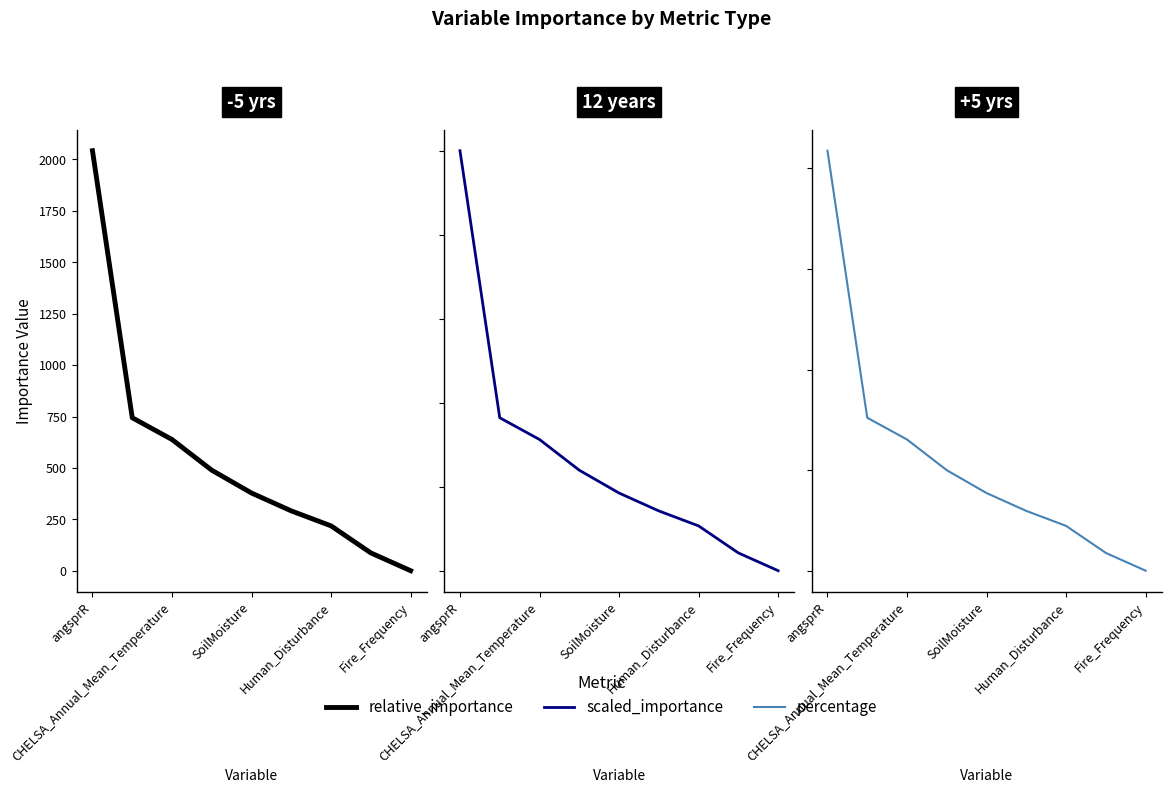

List the labels in order of scaled_importance value, smallest first.

8, 7, 6, 5, Fire_Frequency, Human_Disturbance, SoilMoisture, CHELSA_Annual_Mean_Temperature, angsprR